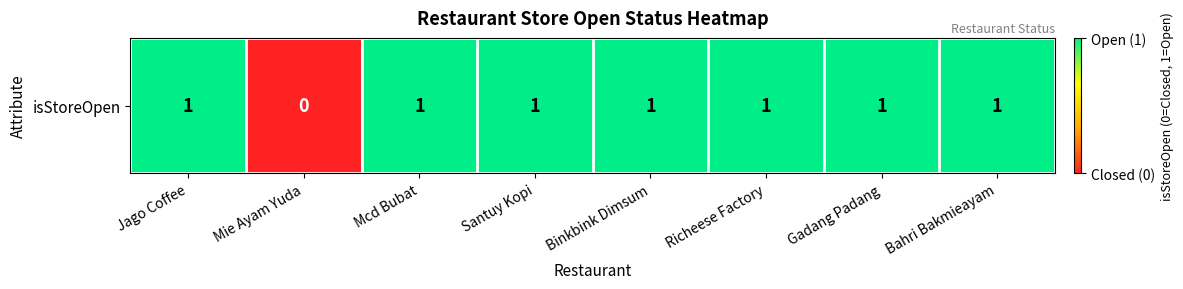

The value at Bahri Bakmieayam is 1. True or false?

True